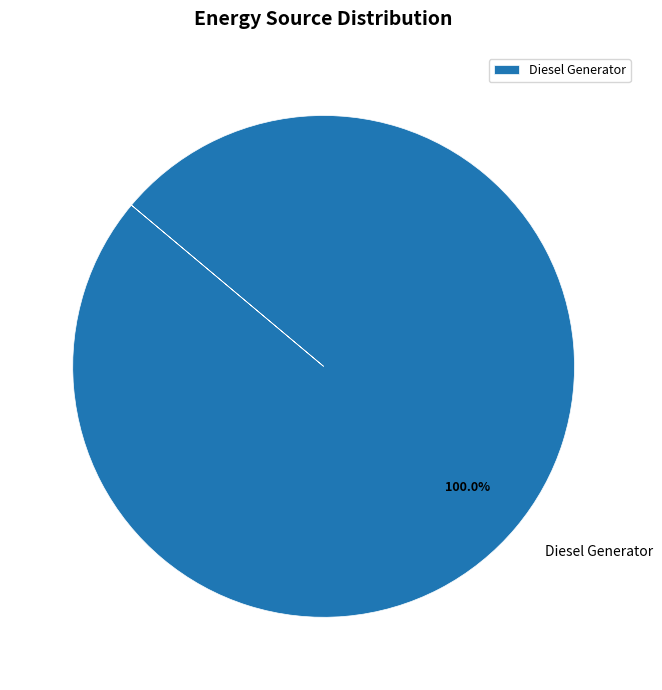

Rank the categories by value from lowest to highest.

Diesel Generator